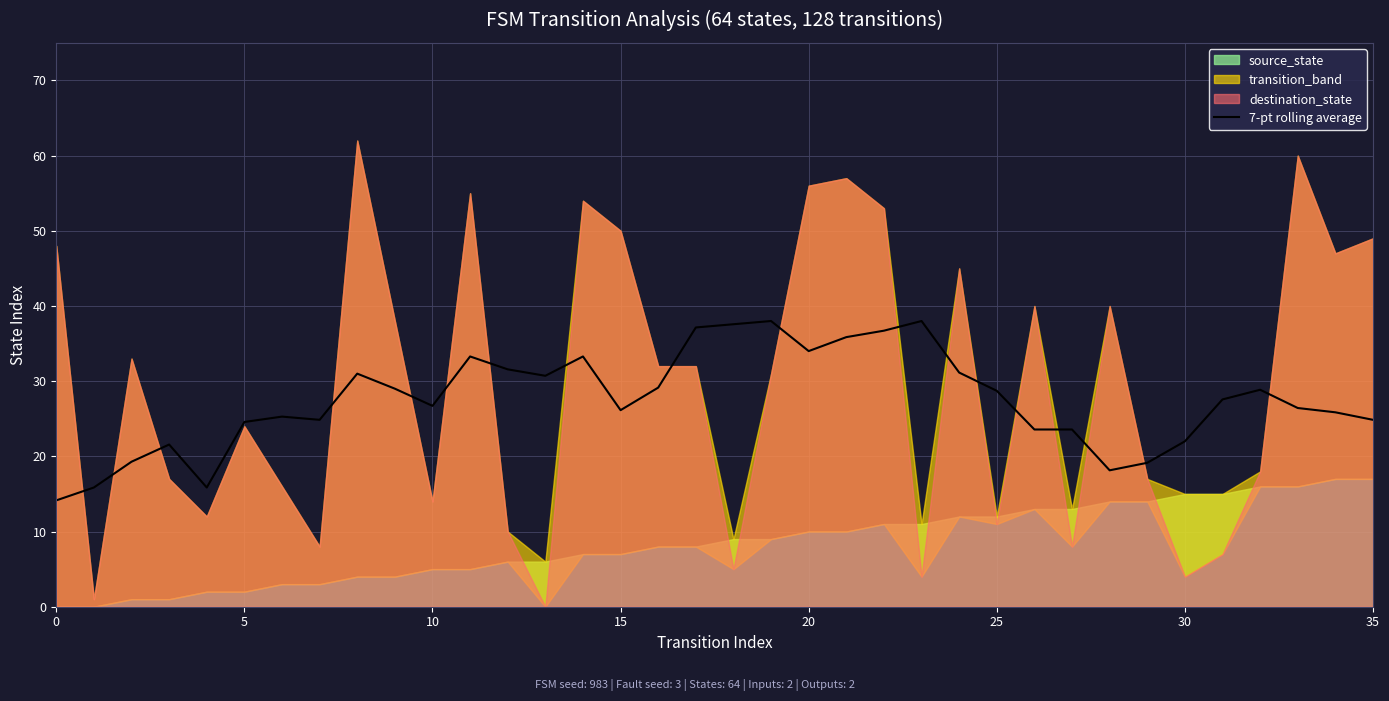

True or false: the data shows 52.2 at 14.

False